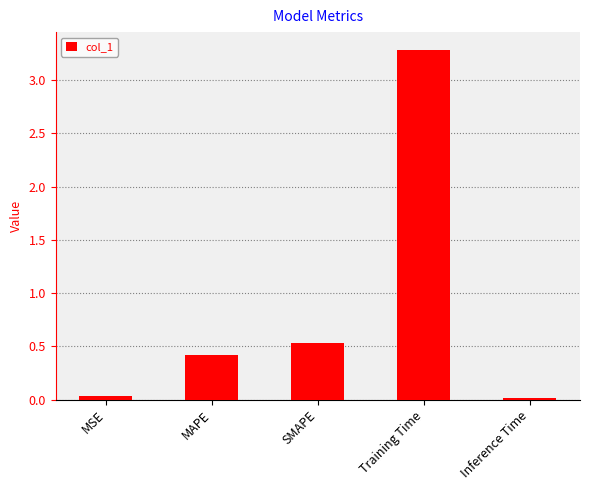

What is the change in value from MAPE to Training Time?

+2.9